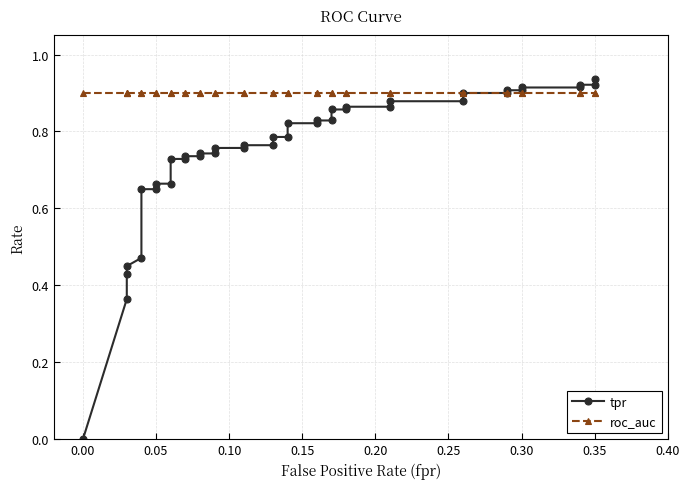

What is the highest value of the roc_auc series?

0.9